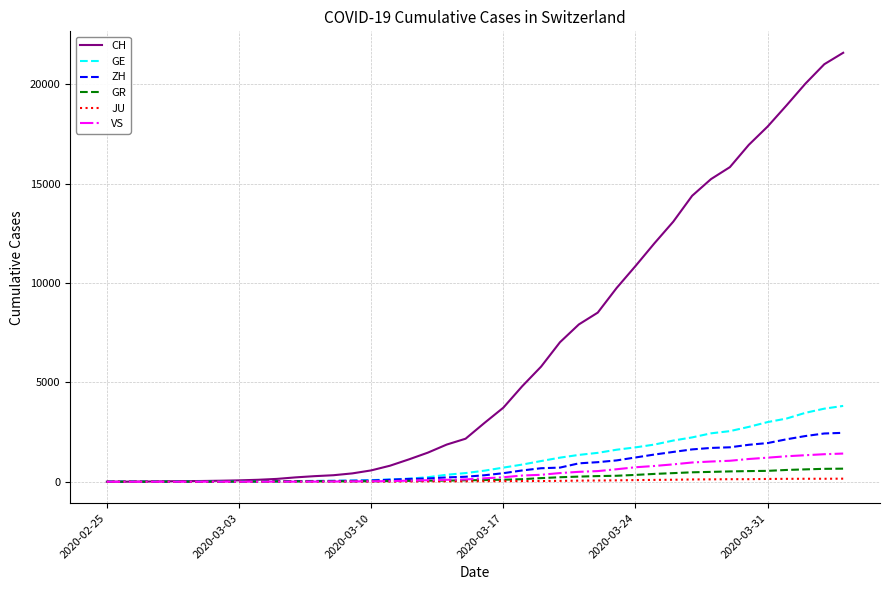

Which series has the largest total across all categories?

CH